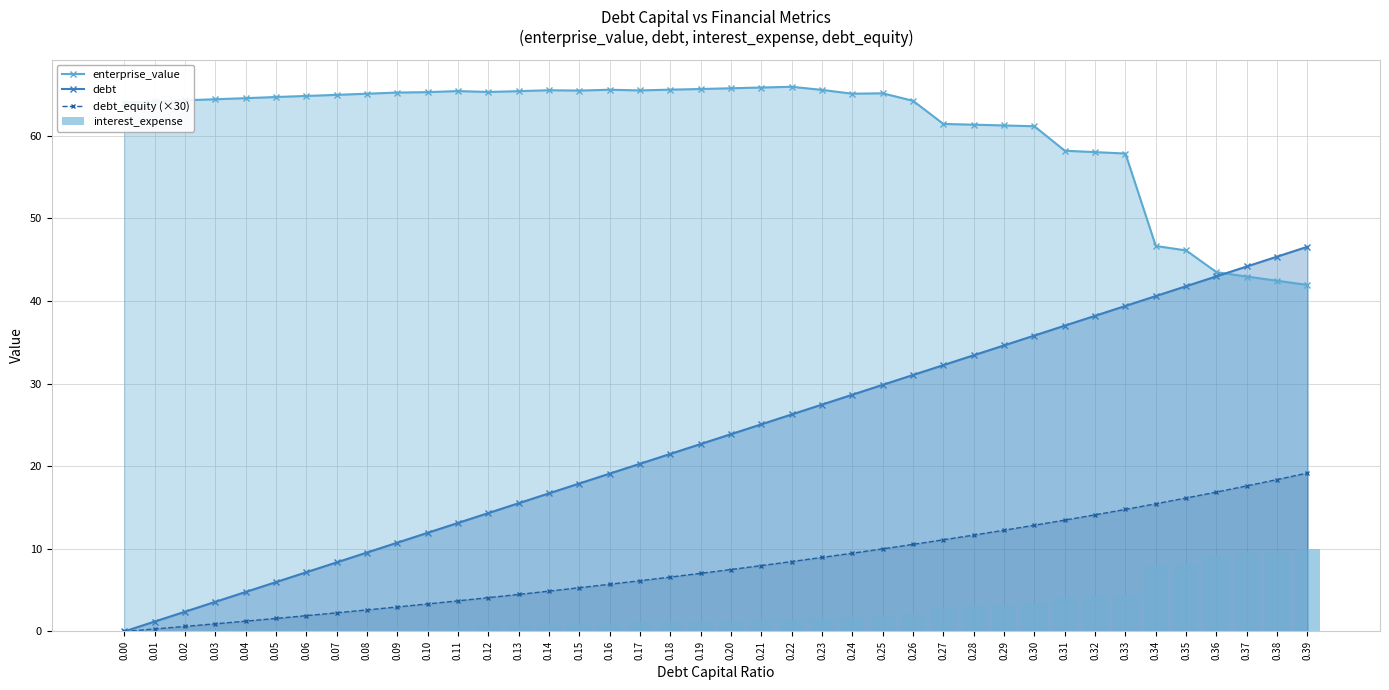

List the labels in order of enterprise_value value, smallest first.

0.39, 0.38, 0.37, 0.36, 0.35, 0.34, 0.33, 0.32, 0.31, 0.30, 0.29, 0.28, 0.27, 0.00, 0.01, 0.26, 0.02, 0.03, 0.04, 0.05, 0.06, 0.07, 0.08, 0.24, 0.25, 0.09, 0.10, 0.12, 0.13, 0.11, 0.15, 0.17, 0.14, 0.23, 0.16, 0.18, 0.19, 0.20, 0.21, 0.22